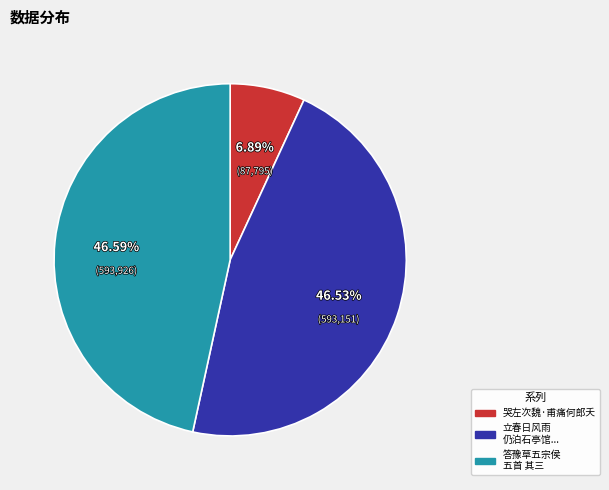

Count the number of slices in the pie.

3